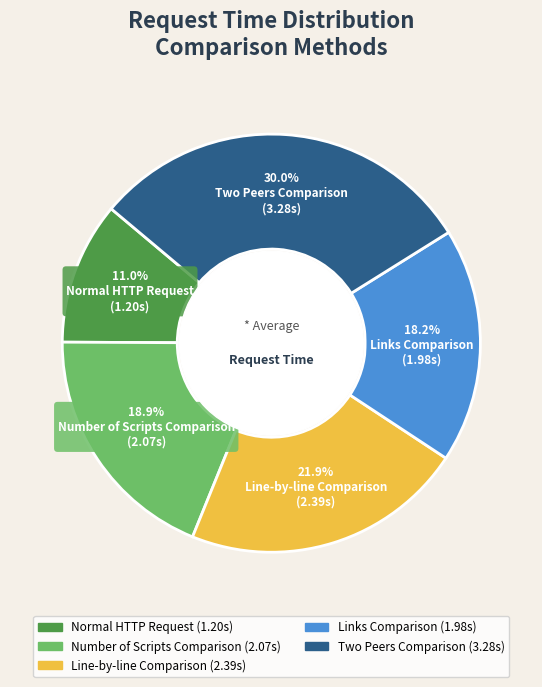

To the nearest percent, what is the combined percentage of Two Peers Comparison and Number of Scripts Comparison?

49%